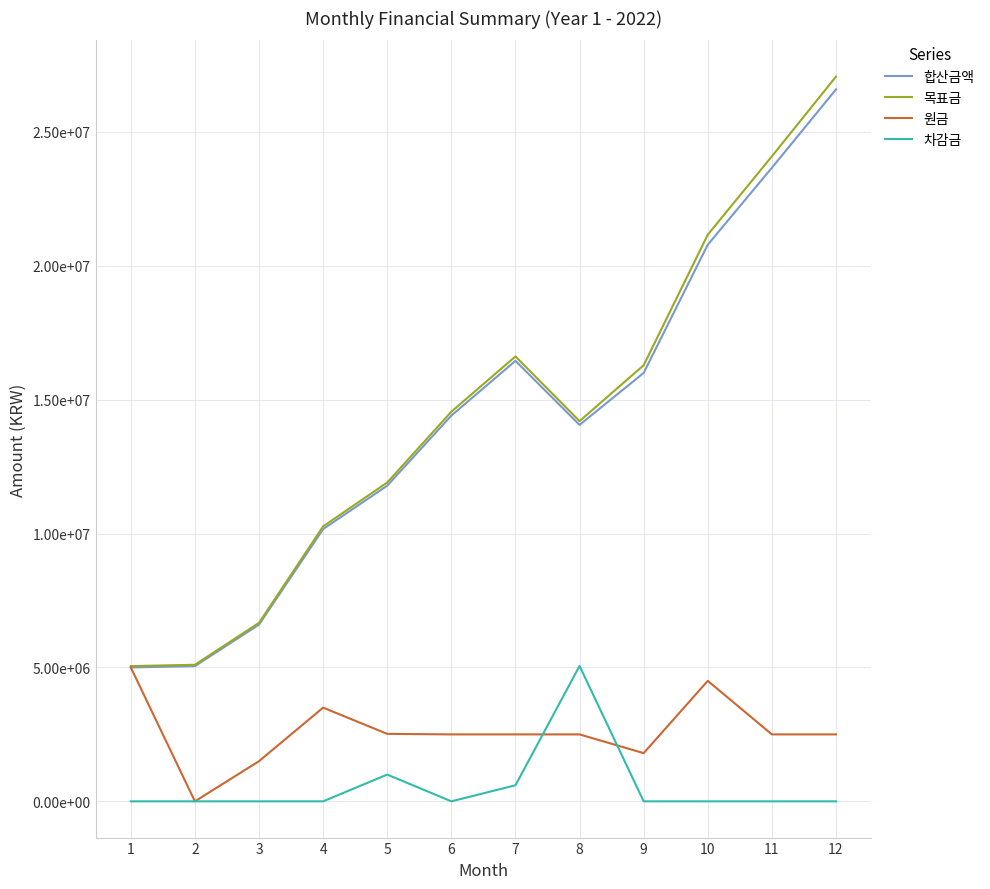

Between 1 and 3, which series saw the biggest shift?

원금